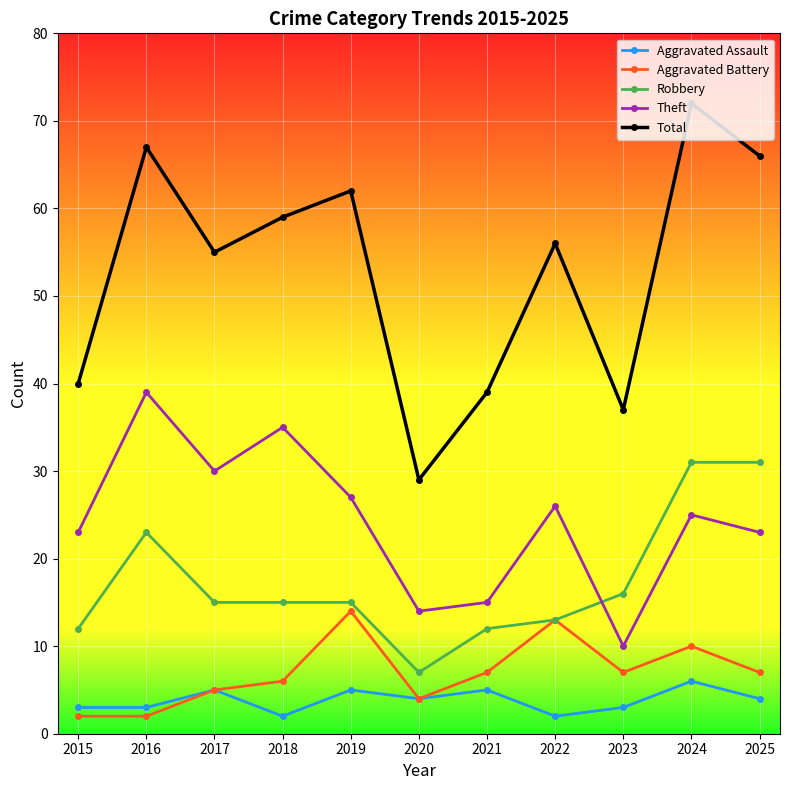

What is the value of the Aggravated Battery point at the 8th from the left?

13